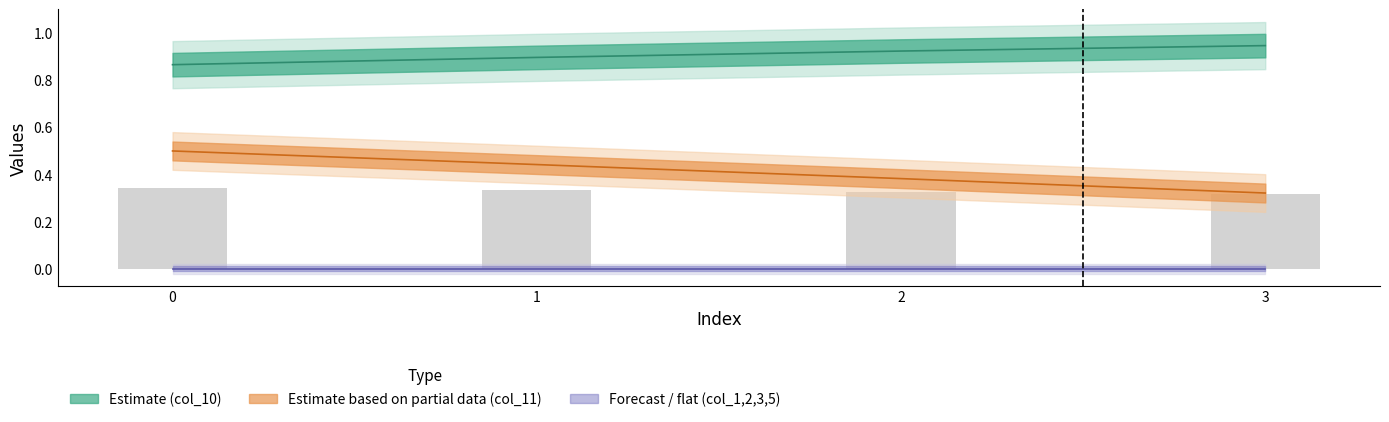

The value of col_5 at 0 is 0.2. True or false?

False